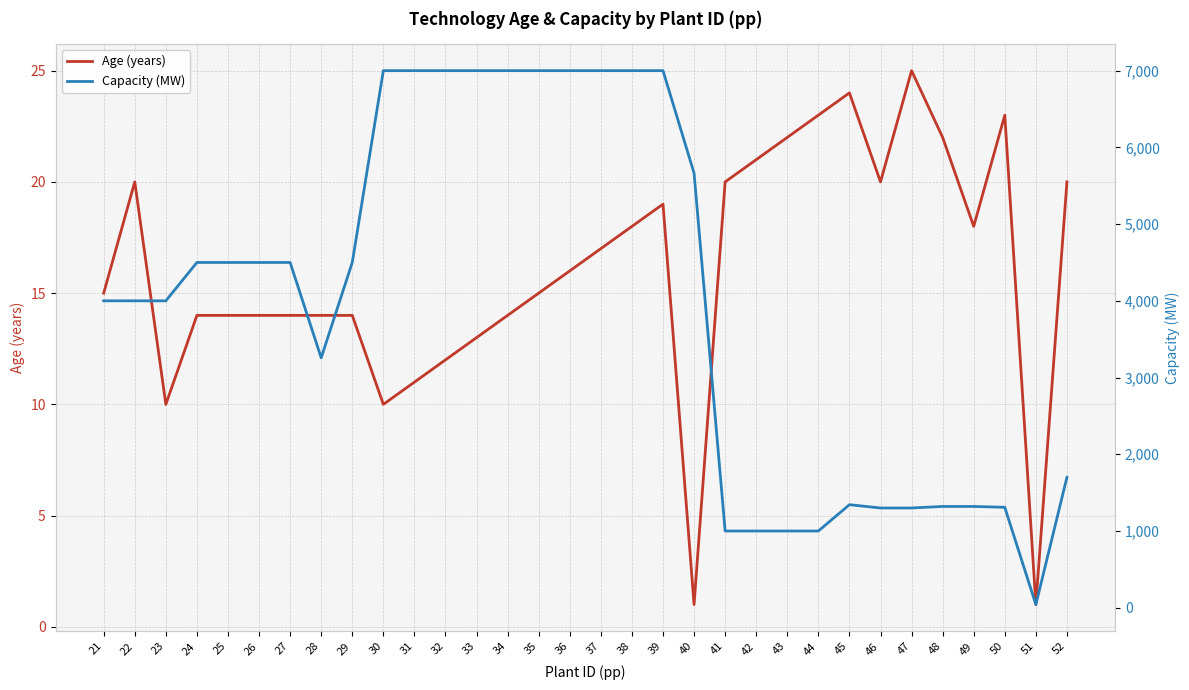

How many series are shown in this chart?

2